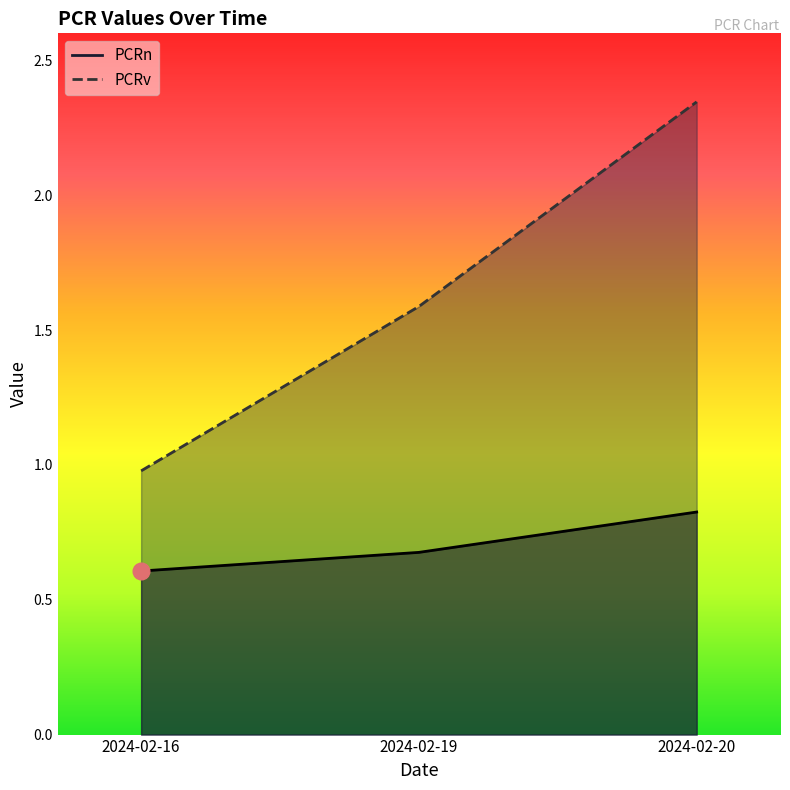

Reading left to right, list all the values displayed in this chart.

PCRn: 2024-02-16=0.6	2024-02-19=0.7	2024-02-20=0.8
PCRv: 2024-02-16=1.0	2024-02-19=1.6	2024-02-20=2.3